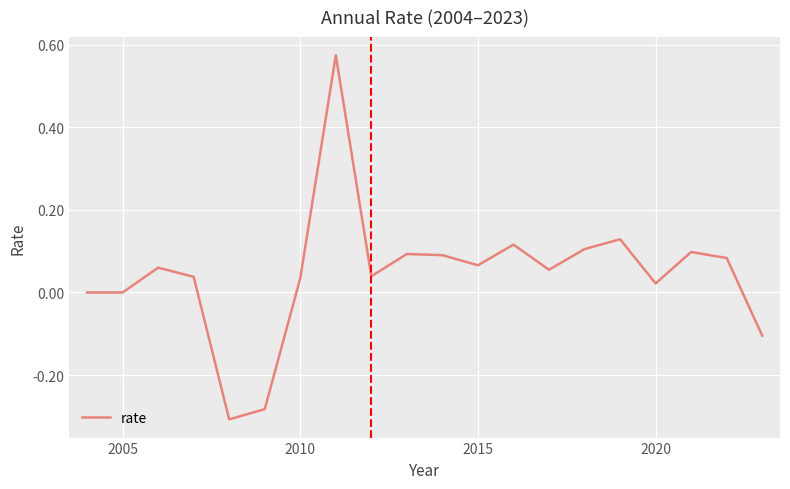

True or false: the data has more than 2 interior local peaks.

True